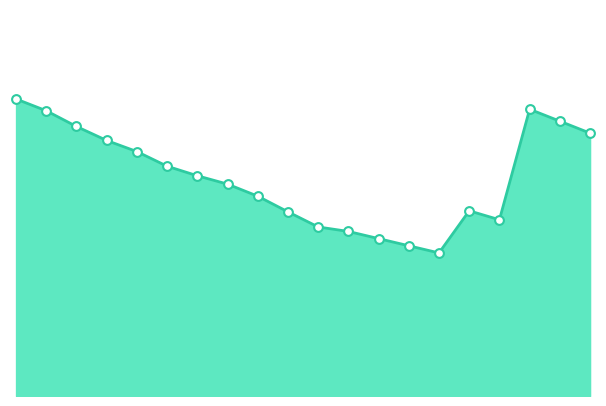

Is this an area chart (filled region under the line)?

Yes